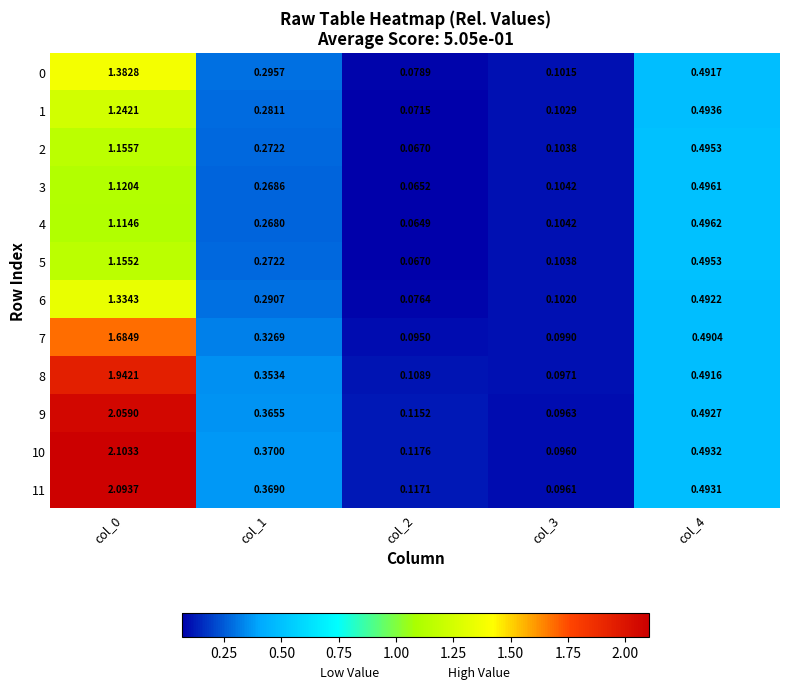

Is the value of 4 at col_0 greater than the value of 6 at col_4?

Yes